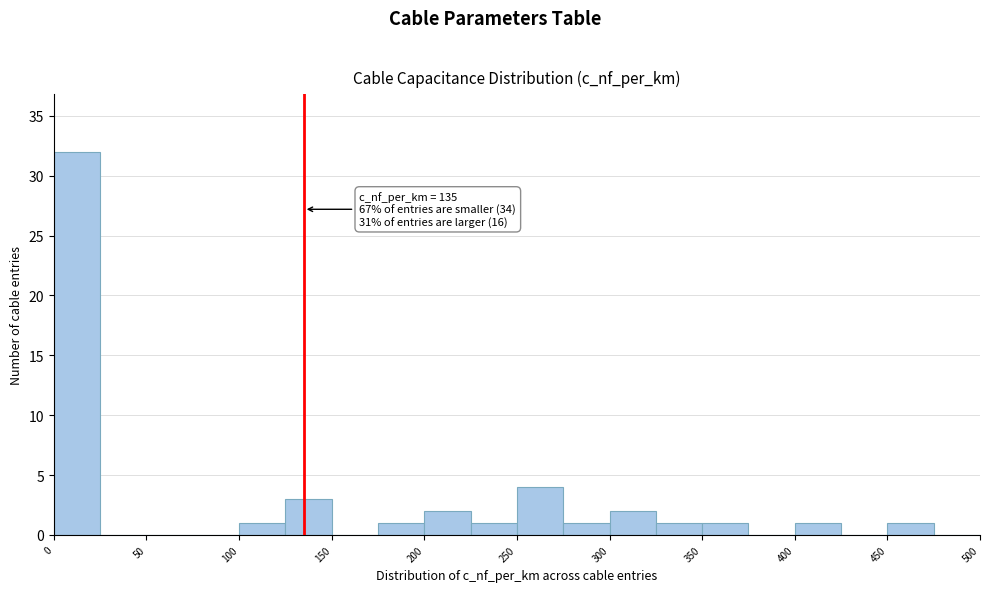

Which range on the x-axis has the tallest bar?

0 to 25